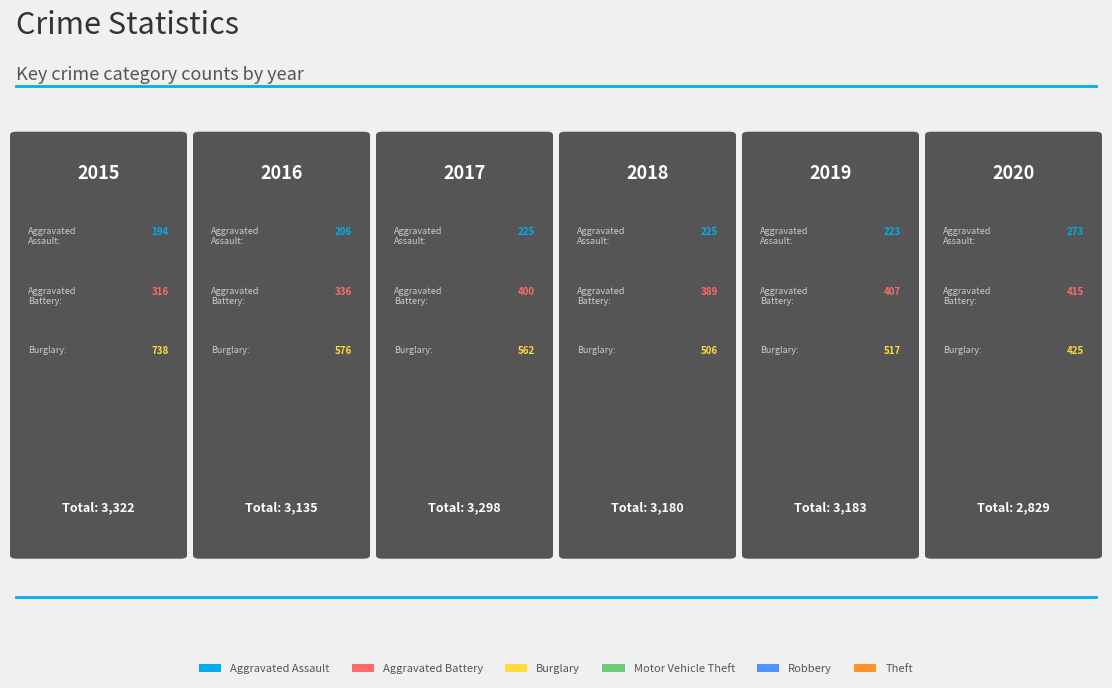

List the labels in order of Motor Vehicle Theft value, smallest first.

2015, 2019, 2018, 2016, 2017, 2020